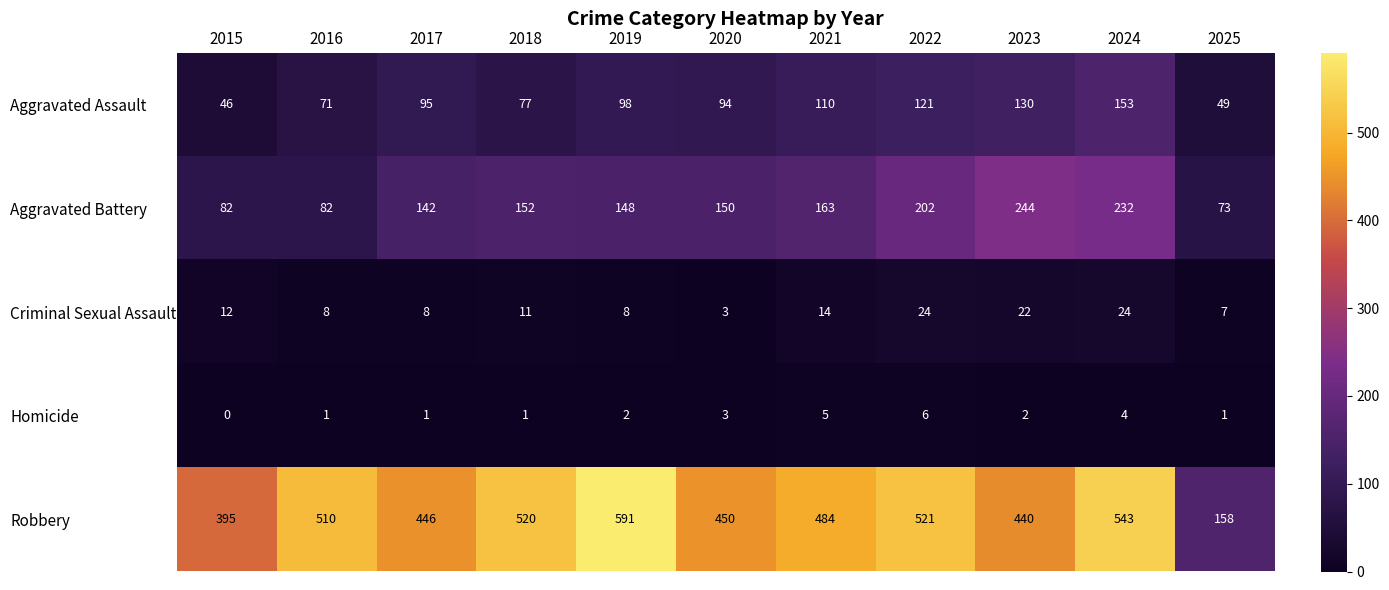

What is the difference between the maximum and minimum values in the Aggravated Battery series?

171